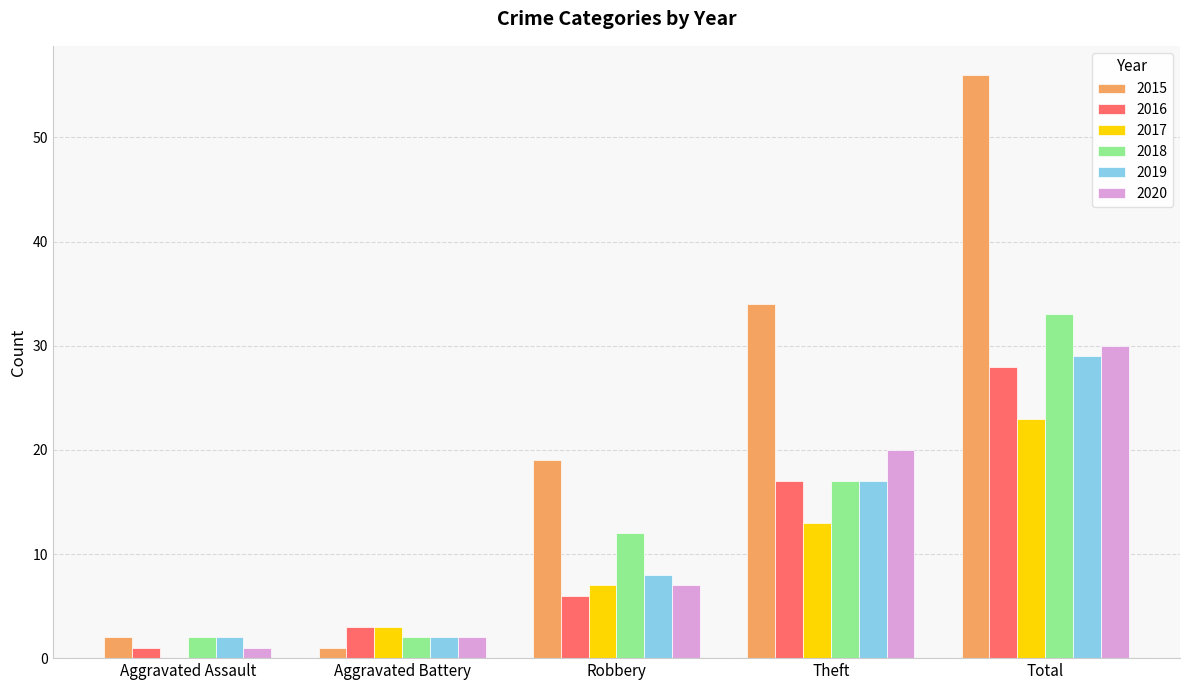

Reading left to right, what are all the values shown in this chart?

2015: 2	1	19	34	56
2016: 1	3	6	17	28
2017: 0	3	7	13	23
2018: 2	2	12	17	33
2019: 2	2	8	17	29
2020: 1	2	7	20	30